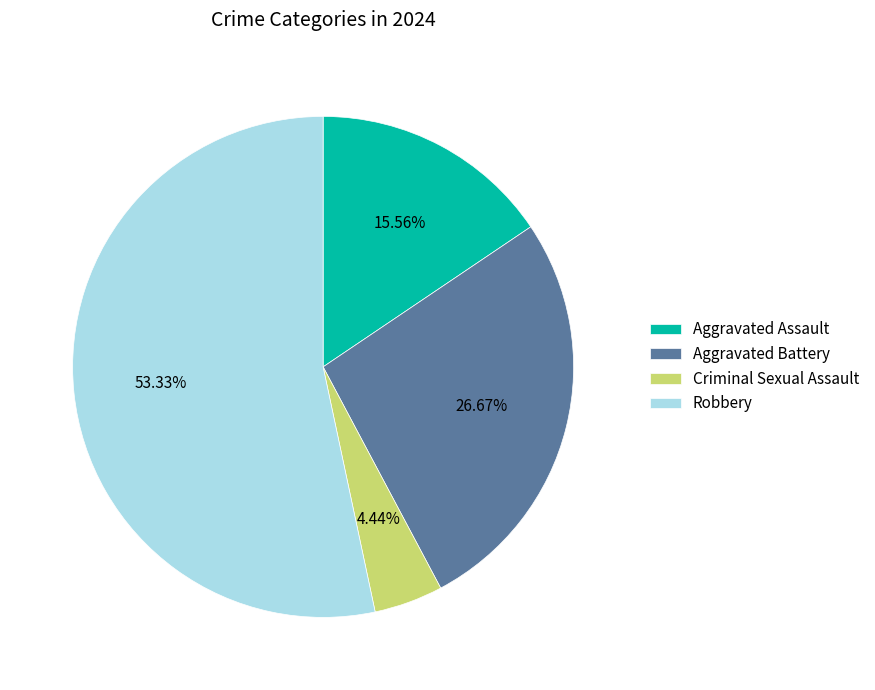

Is it true that Aggravated Battery is 34% of the pie?

False